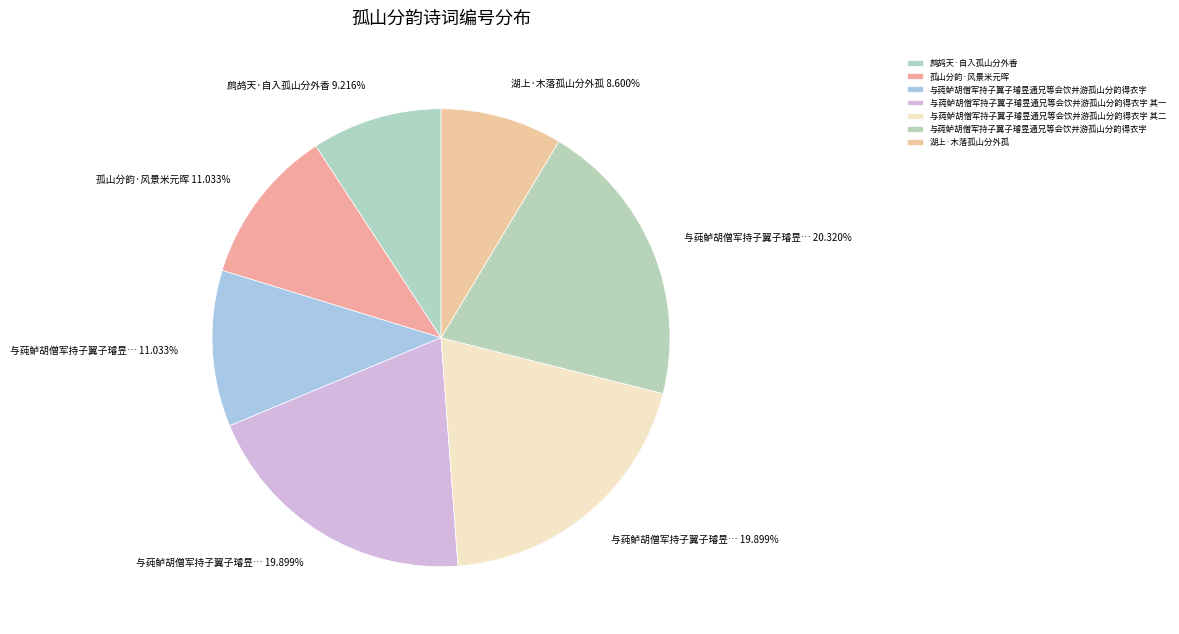

How many segments does this pie chart have?

7